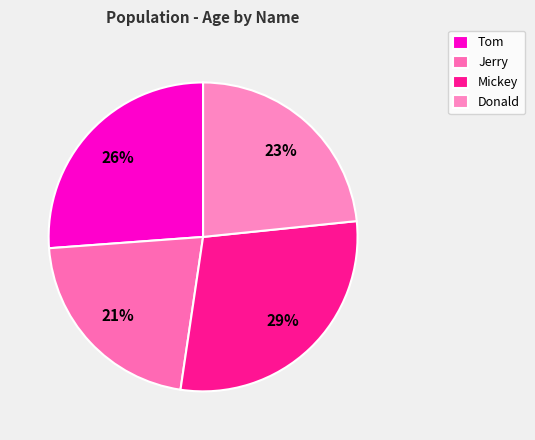

Does Donald account for over 50% of the chart?

No